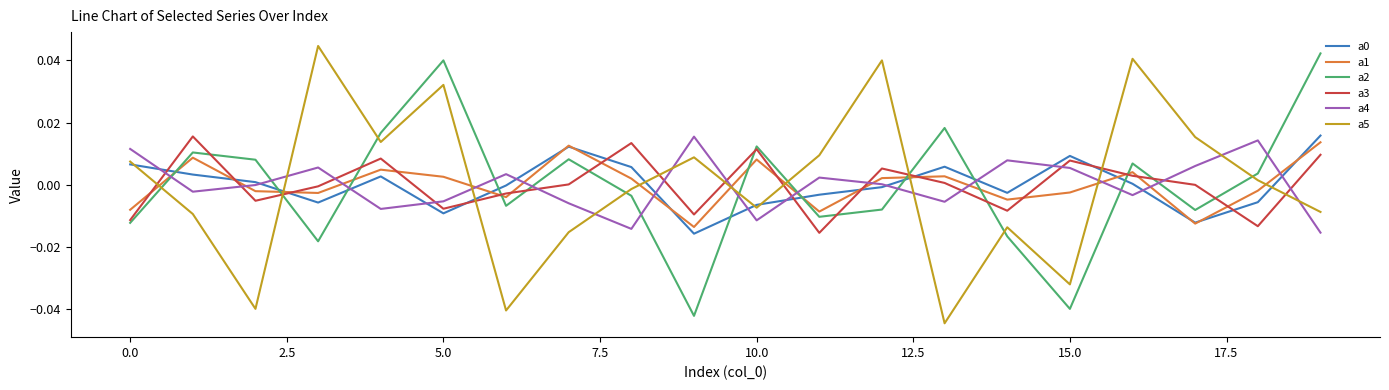

How many values in the a1 series are below 0?

10